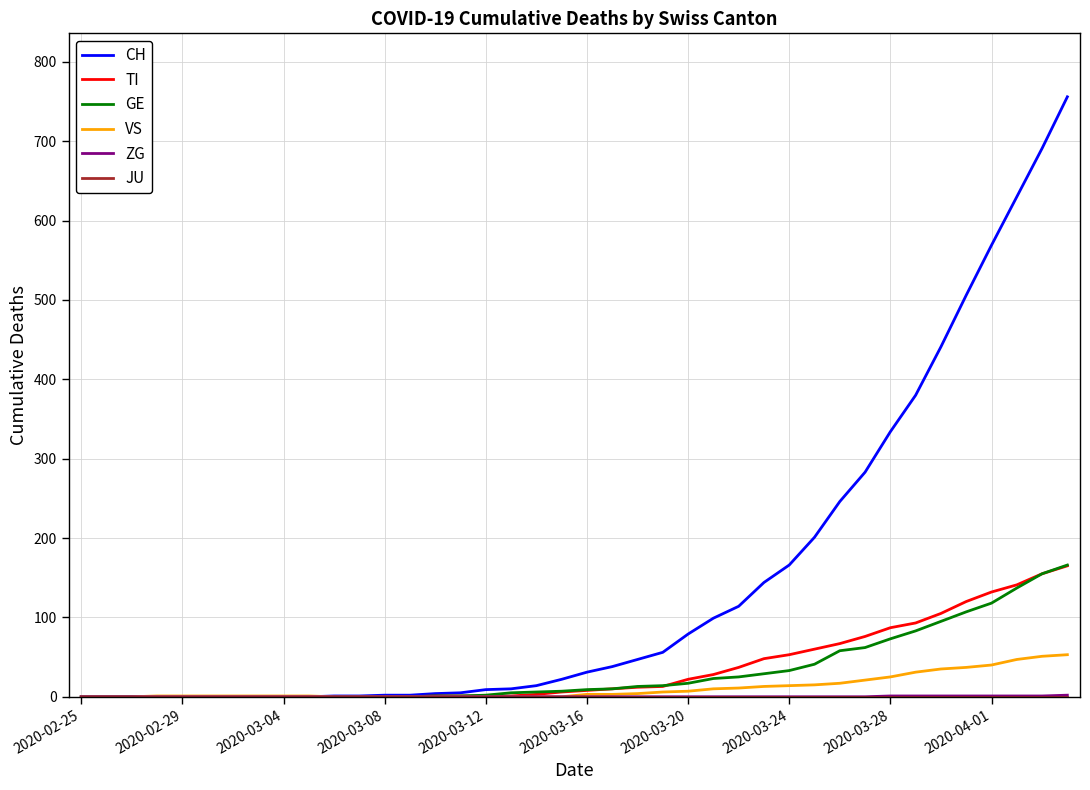

What is the greatest value displayed?

756